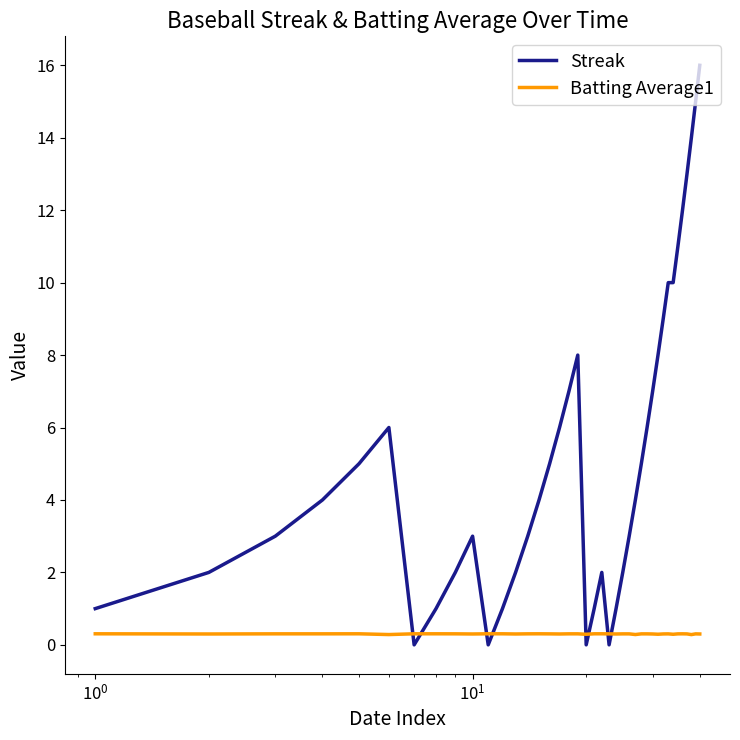

Which series has the largest total across all categories?

Streak